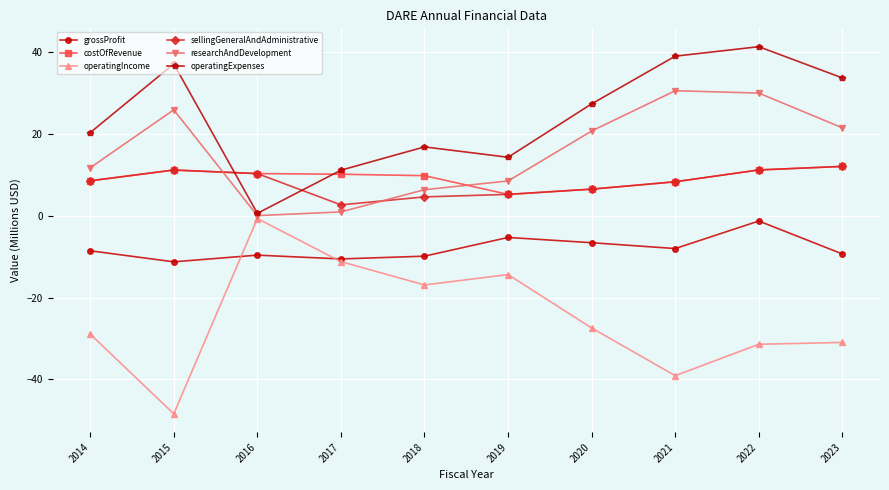

How many lines are shown in the chart?

6